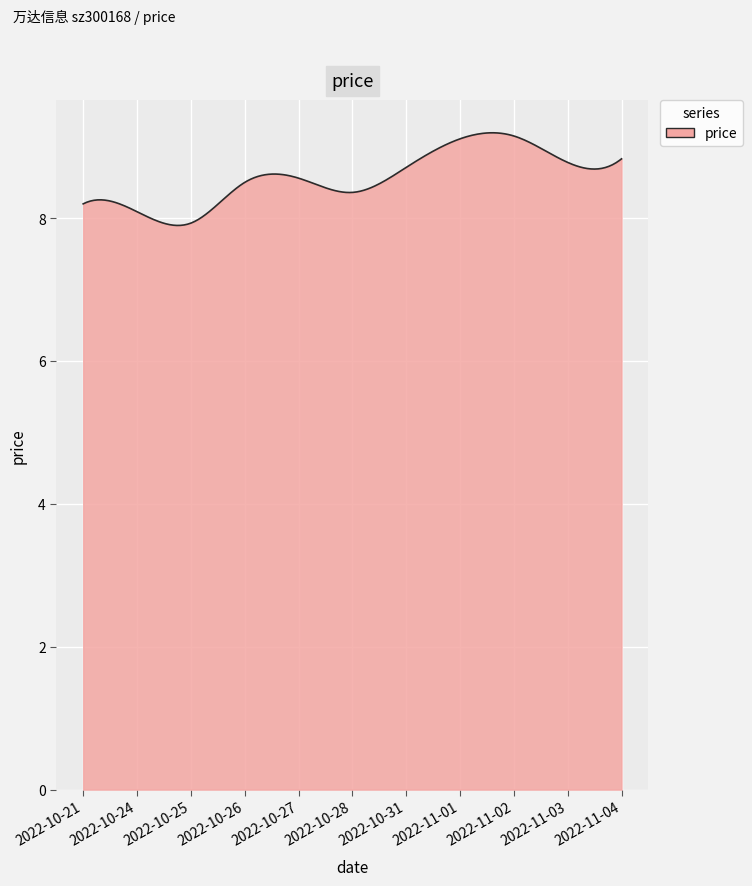

What is the minimum value shown in the chart?

7.9